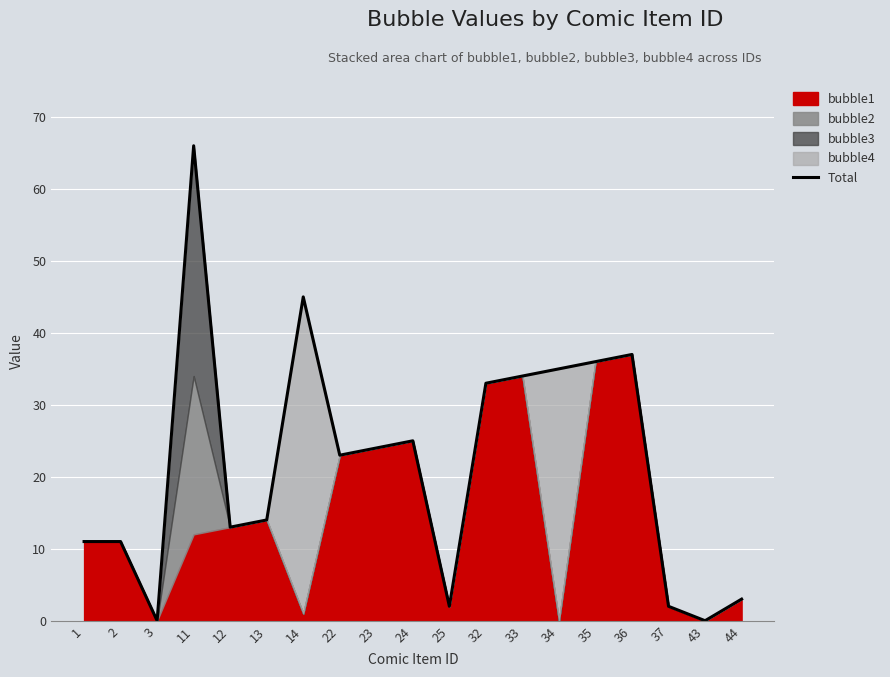

Rank the categories by value from highest to lowest.

11, 14, 36, 35, 34, 33, 32, 24, 23, 22, 13, 12, 1, 2, 44, 25, 37, 3, 43